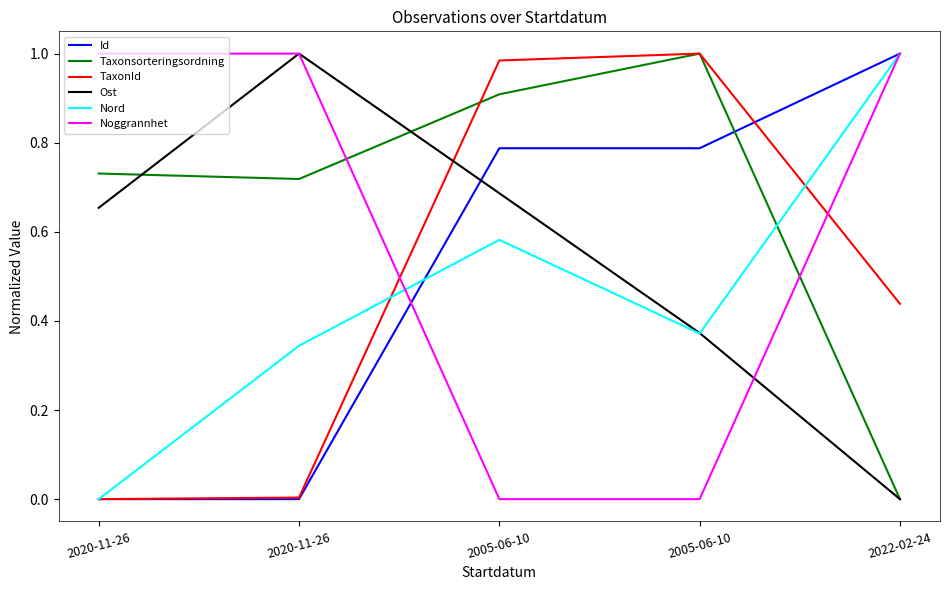

What is the spread (max minus min) of values at 2022-02-24?

1.0